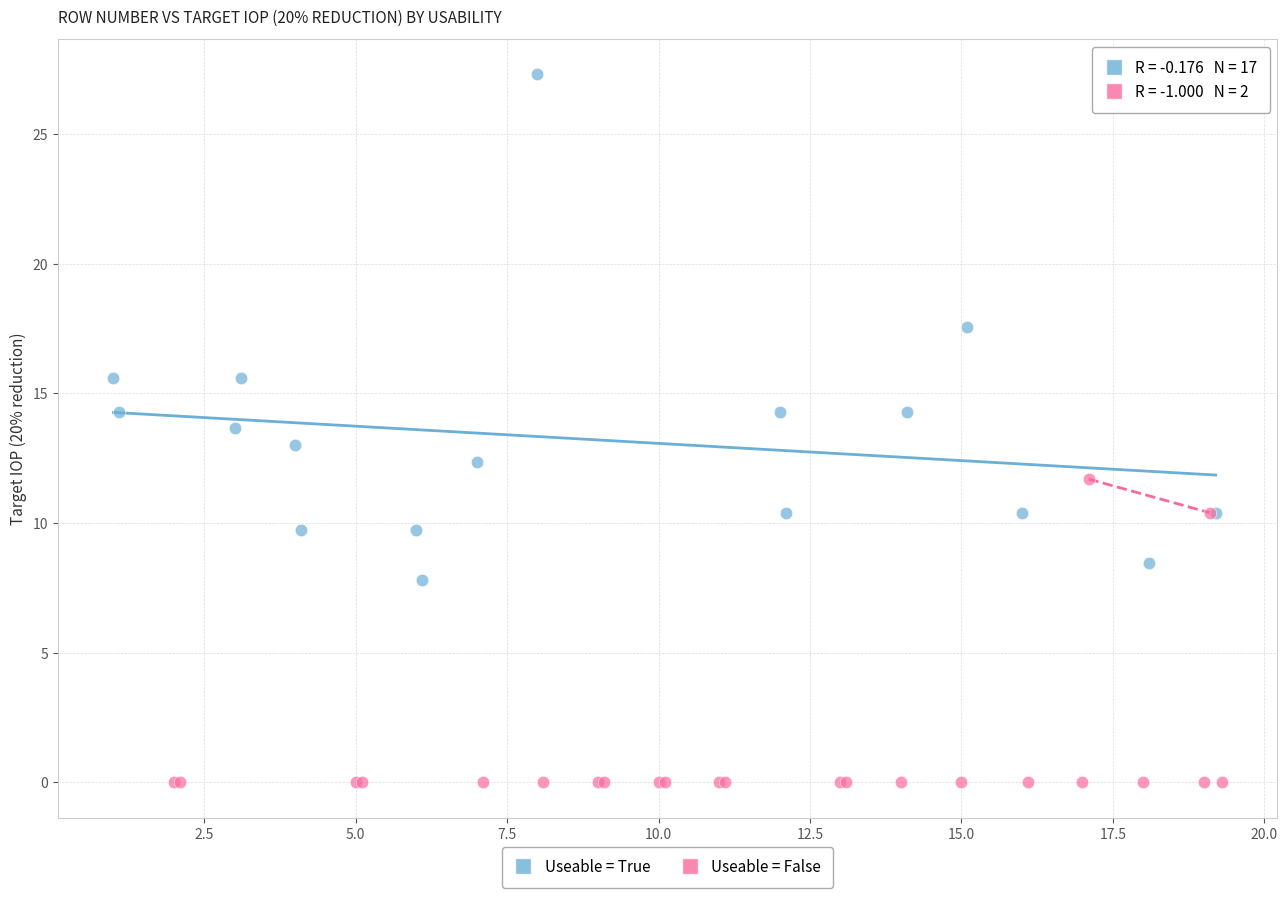

Which series reaches the minimum Y coordinate?

Useable = False